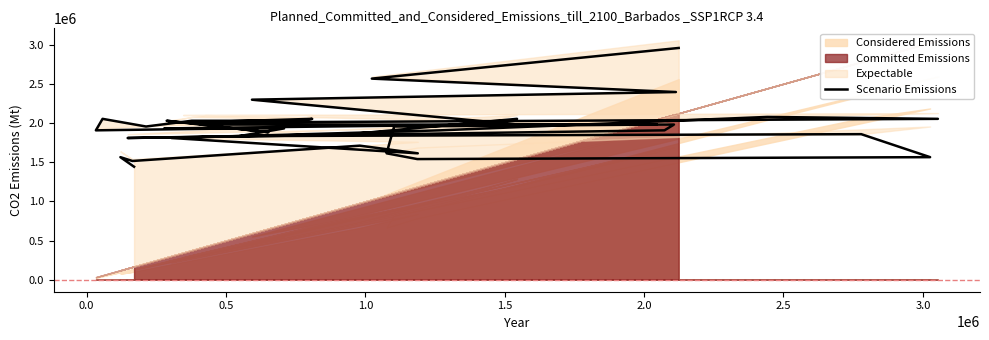

Does the chart display data point markers on the line(s)?

No